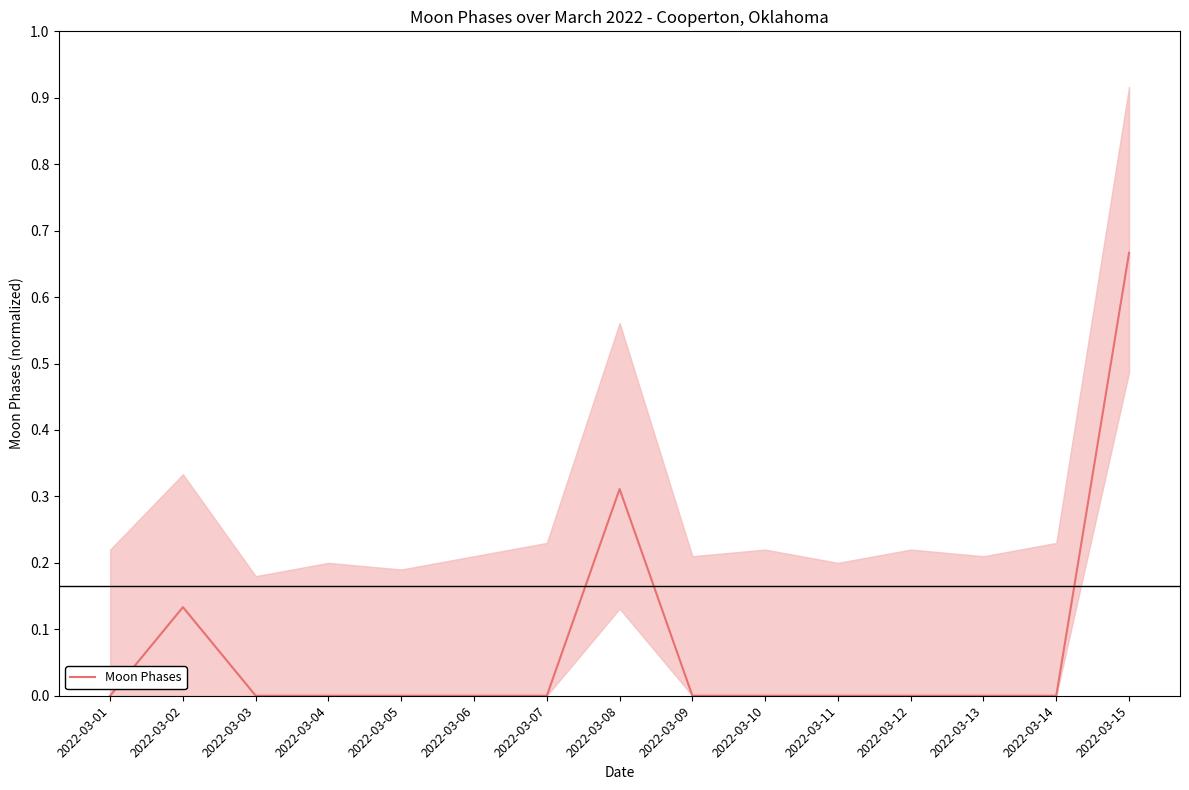

What is the difference between the maximum and second lowest values?

0.7